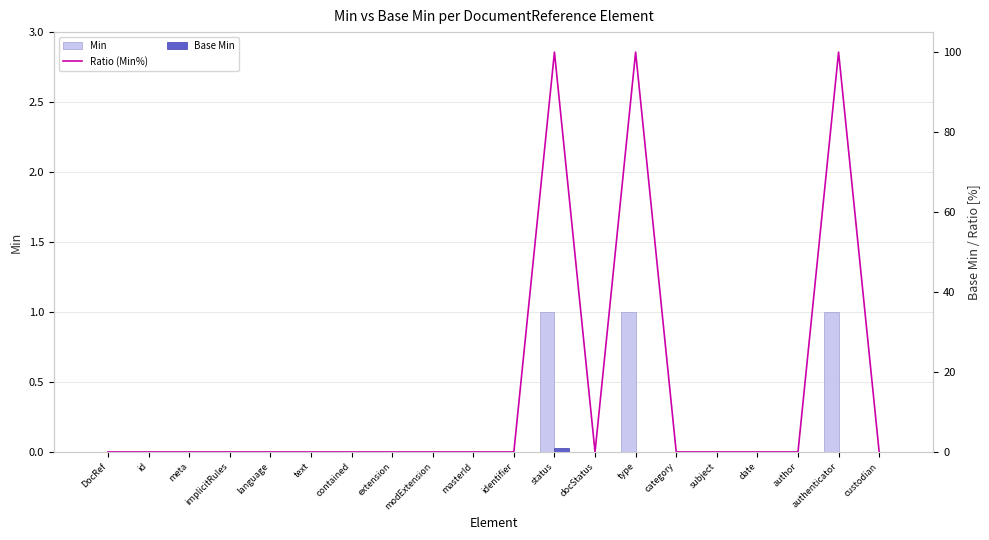

How many distinct data groups are displayed?

3